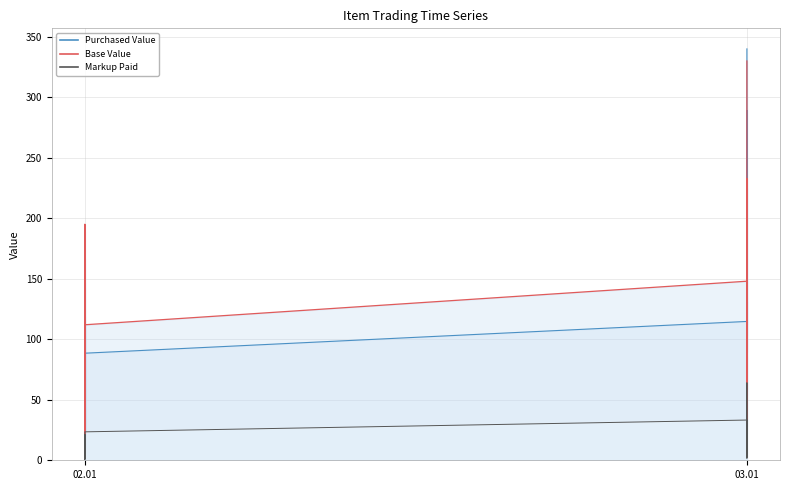

Where is the first local maximum for Base Value?

02.01